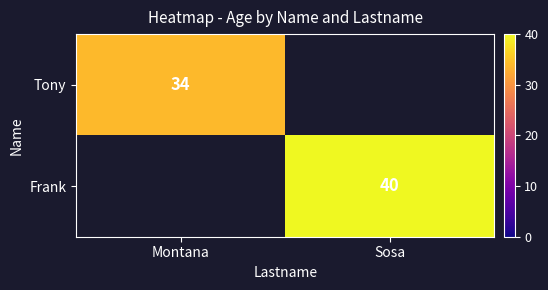

The Frank series shows 71.9 at Sosa. True or false?

False